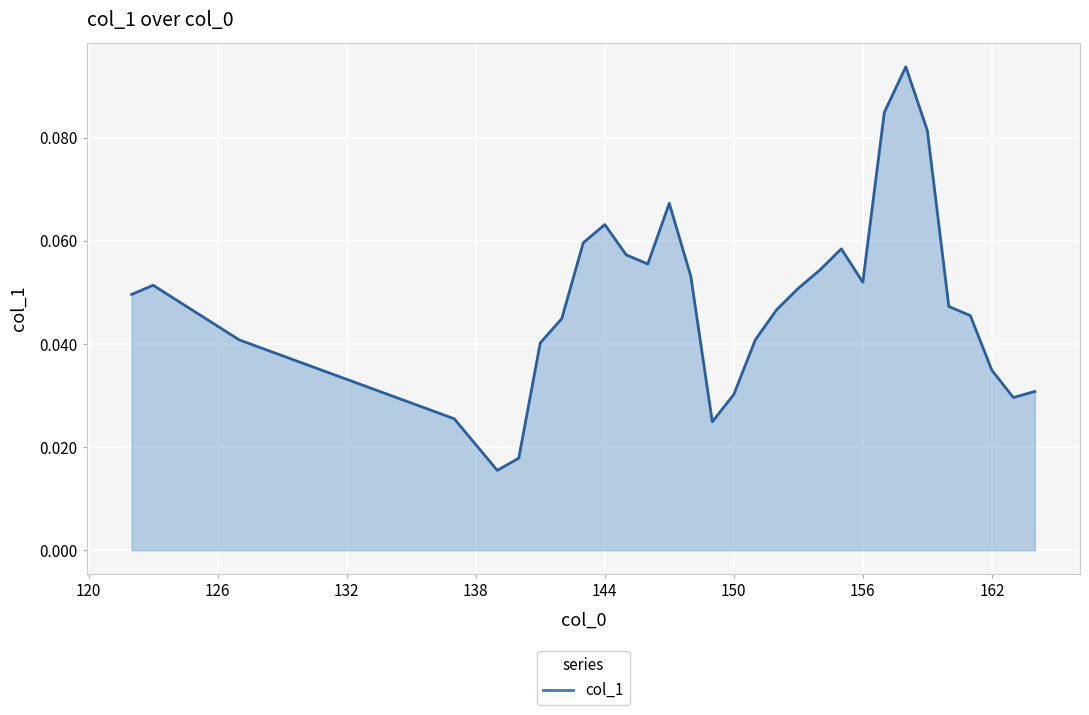

Reading left to right, what are all the values shown in this chart?

122=0.0	123=0.1	127=0.0	137=0.0	139=0.0	140=0.0	141=0.0	142=0.0	143=0.1	144=0.1	145=0.1	146=0.1	147=0.1	148=0.1	149=0.0	150=0.0	151=0.0	152=0.0	153=0.1	154=0.1	155=0.1	156=0.1	157=0.1	158=0.1	159=0.1	160=0.0	161=0.0	162=0.0	163=0.0	164=0.0